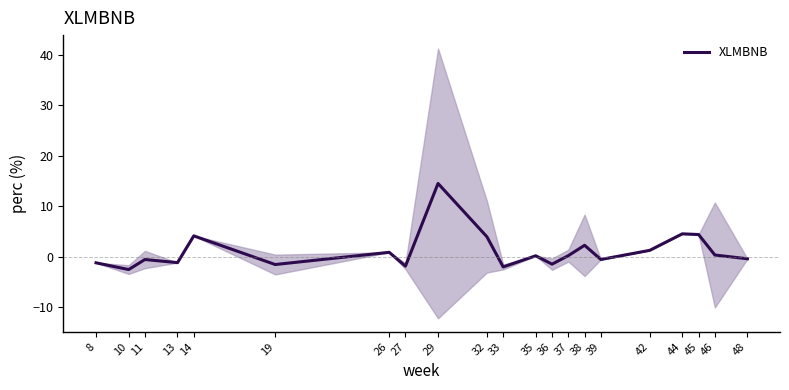

Is it true that XLMBNB equals -1.5 at 36?

True